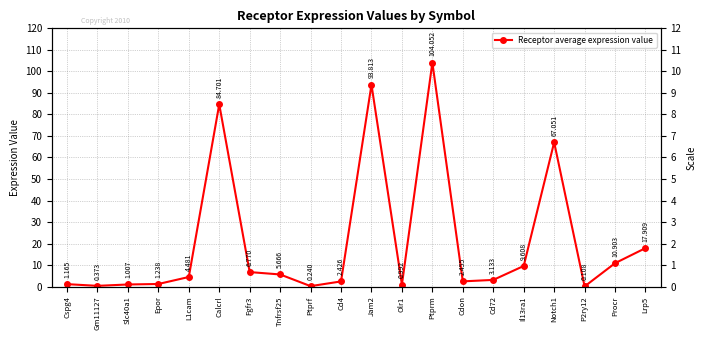

What is the value of the 18th point from the left?

0.1